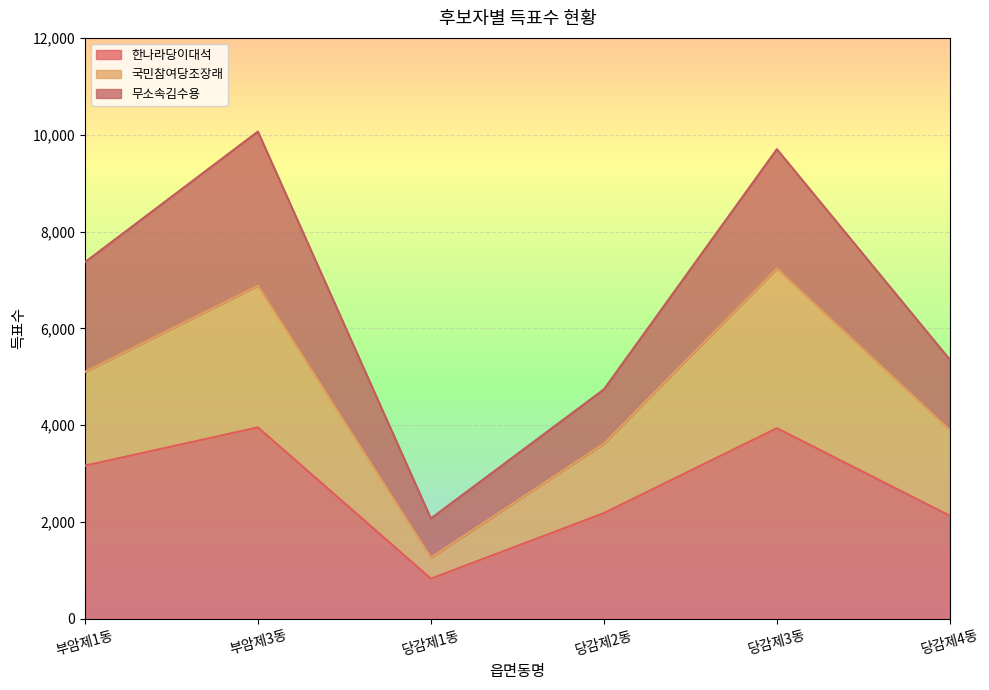

What is the value of the 한나라당이대석 point at the 5th from the left?

3941